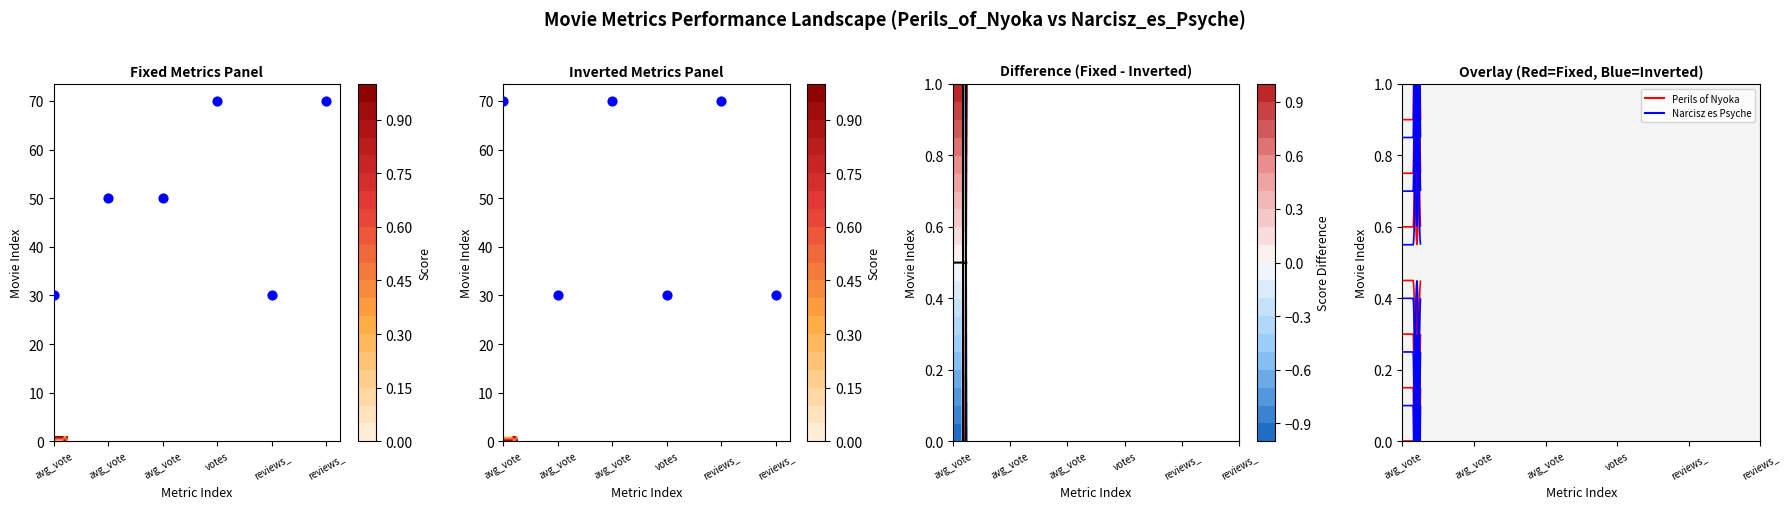

What is the average value of the Perils of Nyoka series?

50